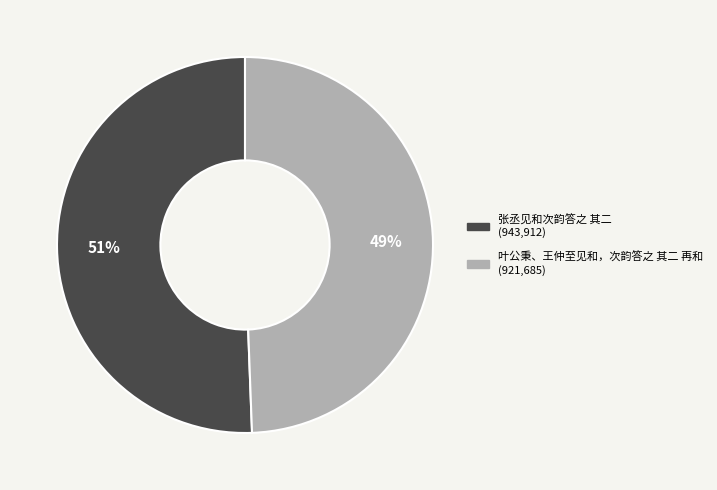

The 张丞见和次韵答之 其二 slice represents 51% of the pie. True or false?

True